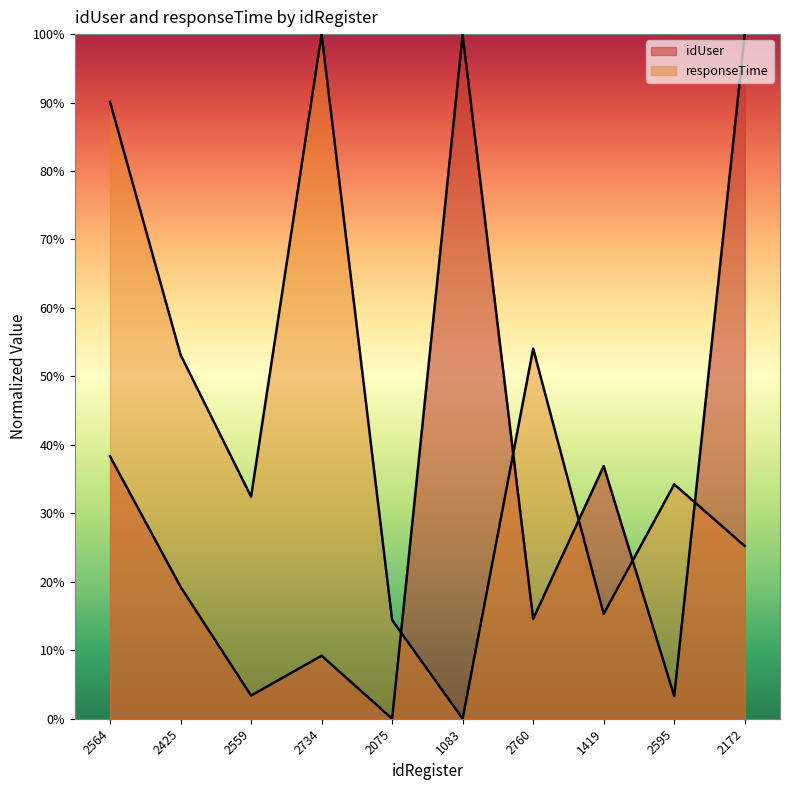

Rank the series by their average value, from lowest to highest.

idUser, responseTime